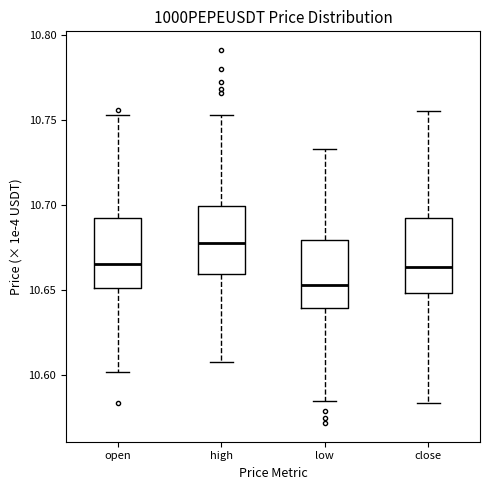

Which box has the lowest median line?

low